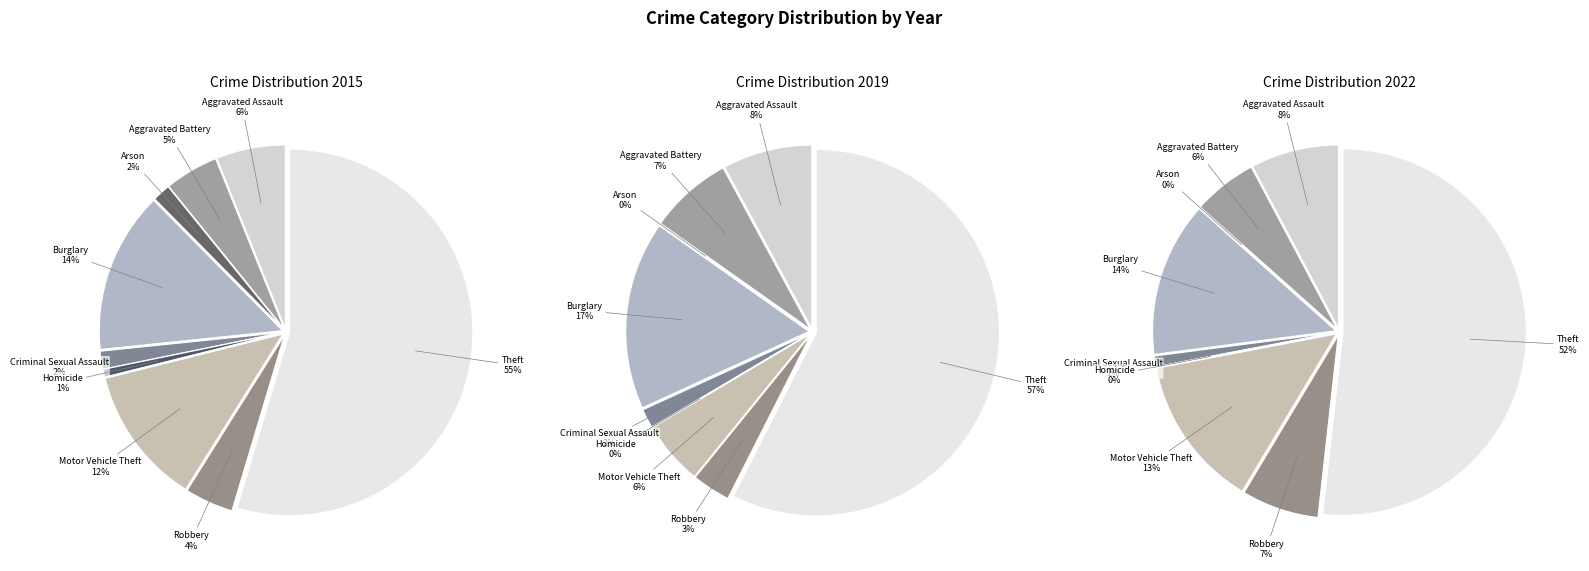

Which slice is the largest?

Theft